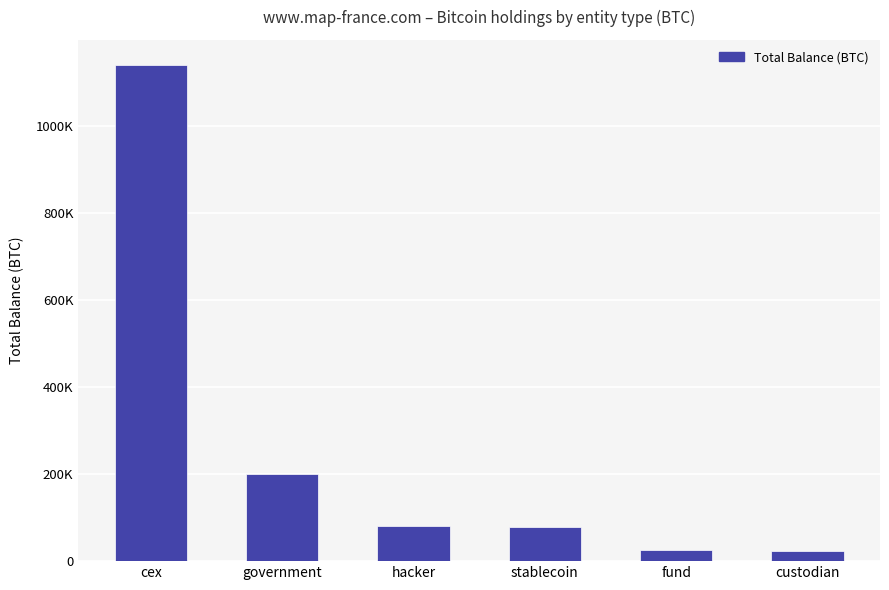

The value at fund is 41153.3. True or false?

False